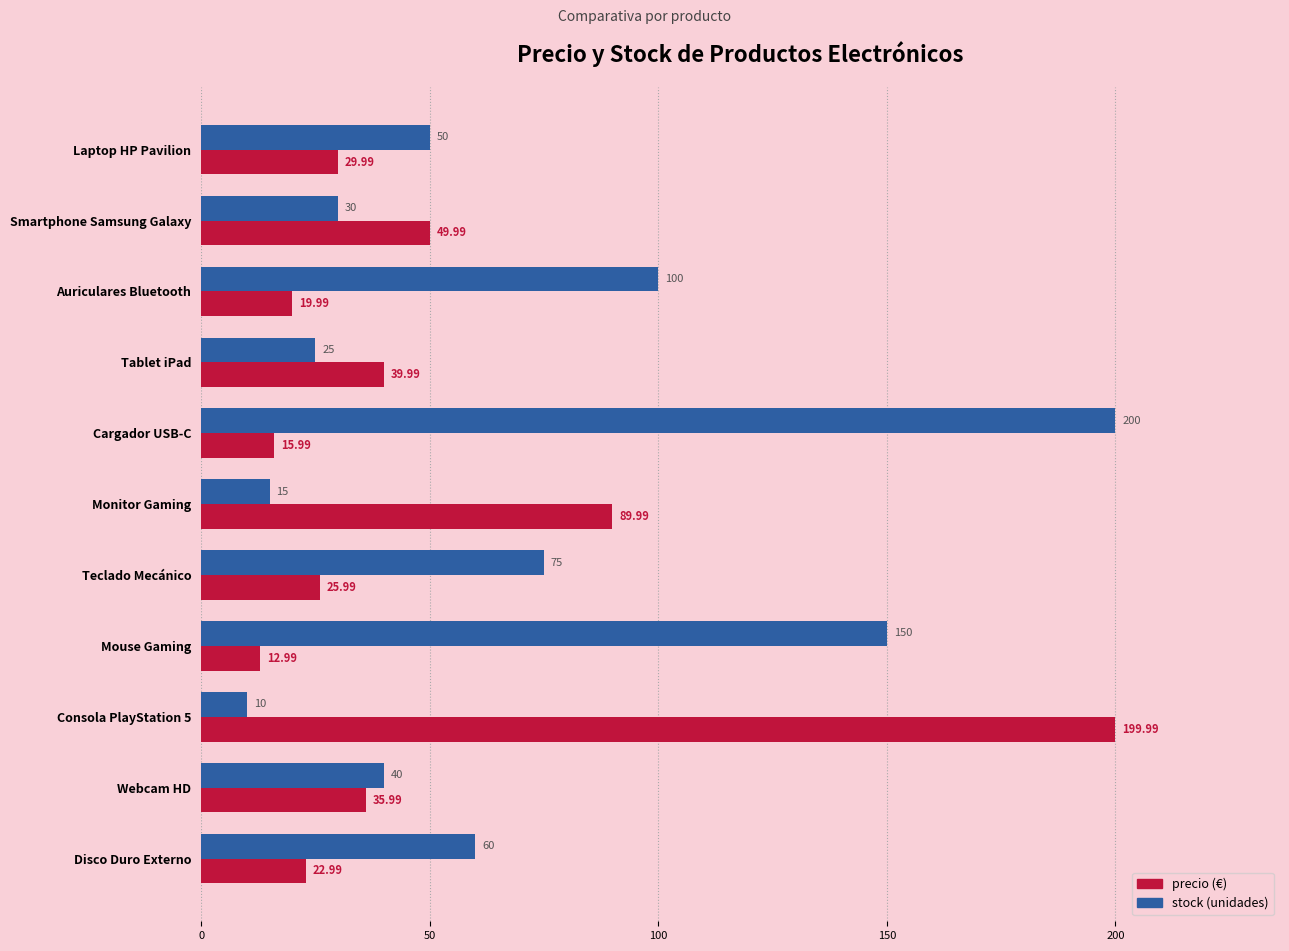

What is the total value across all series at Monitor Gaming?

105.0